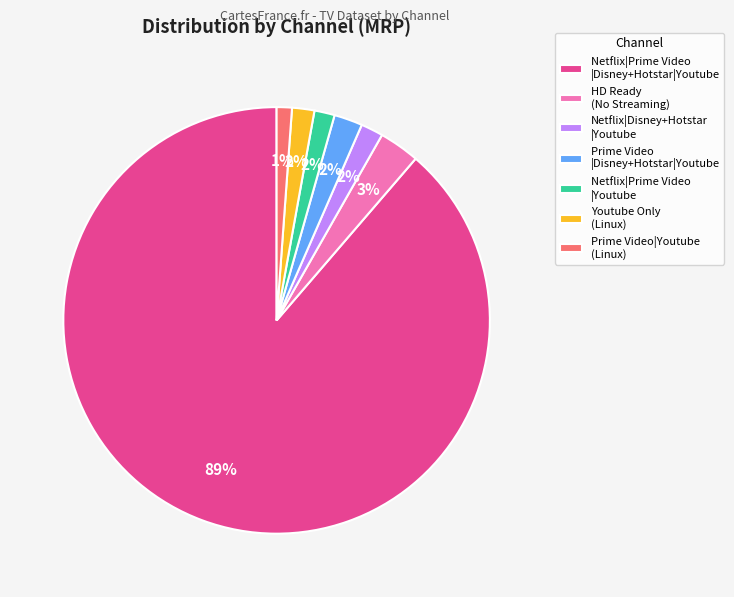

Which category has the biggest portion of the pie?

Netflix|Prime Video |Disney+Hotstar|Youtube